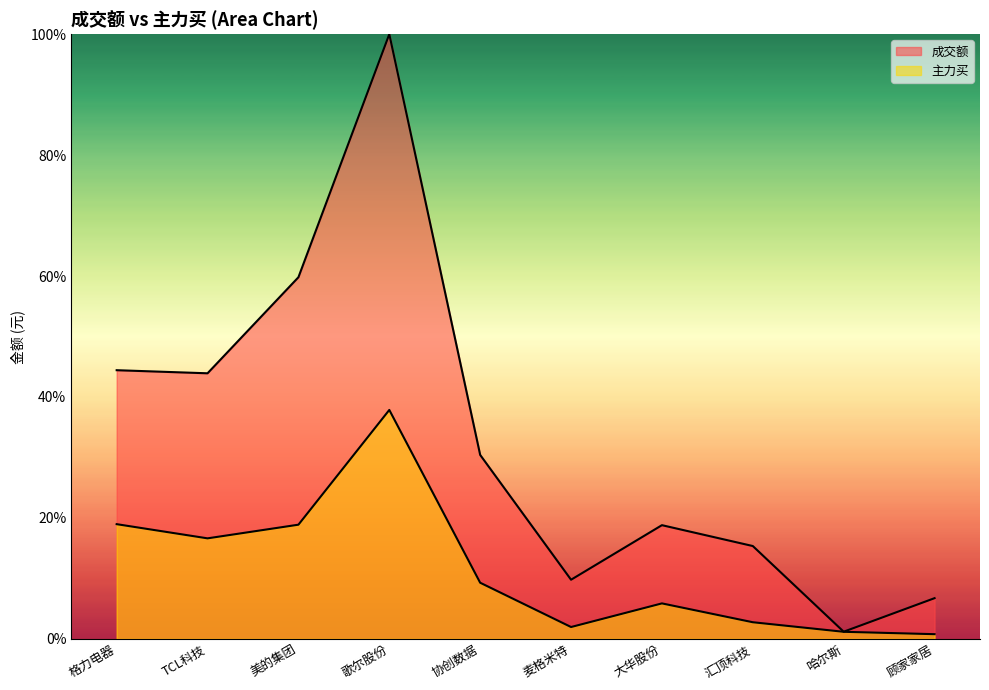

How many data points in 主力买 are above 9?

5